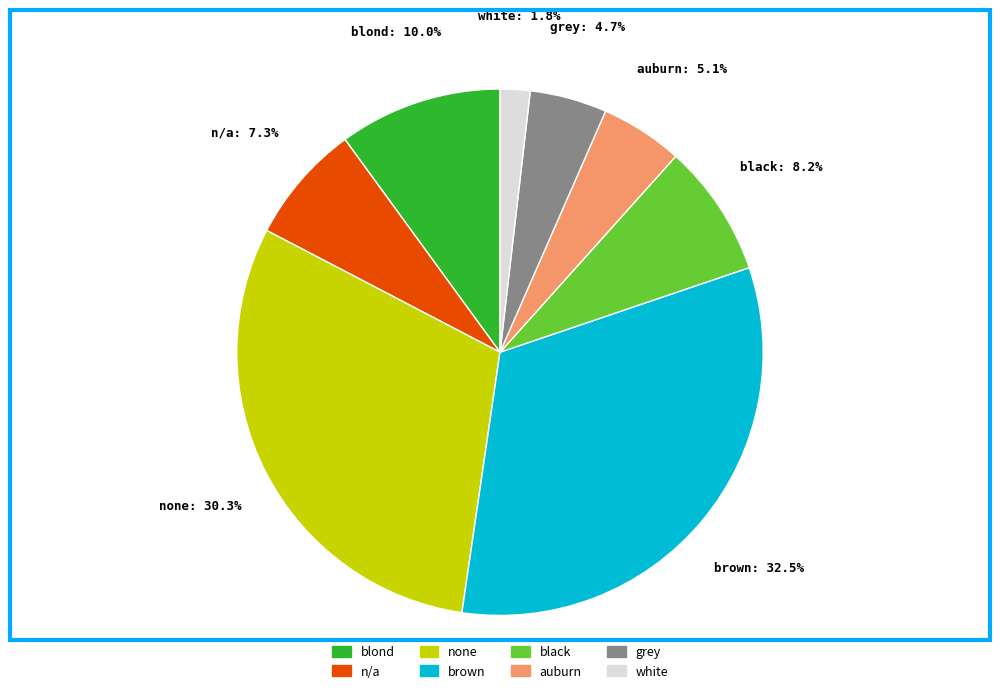

True or false: n/a accounts for 7% of the total.

True